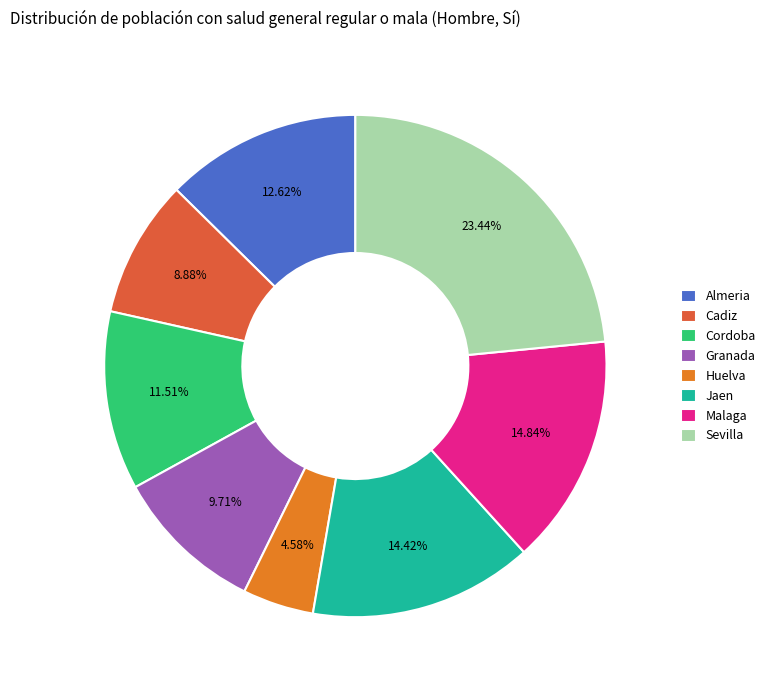

What percentage is the Almeria slice, to the nearest percent?

13%